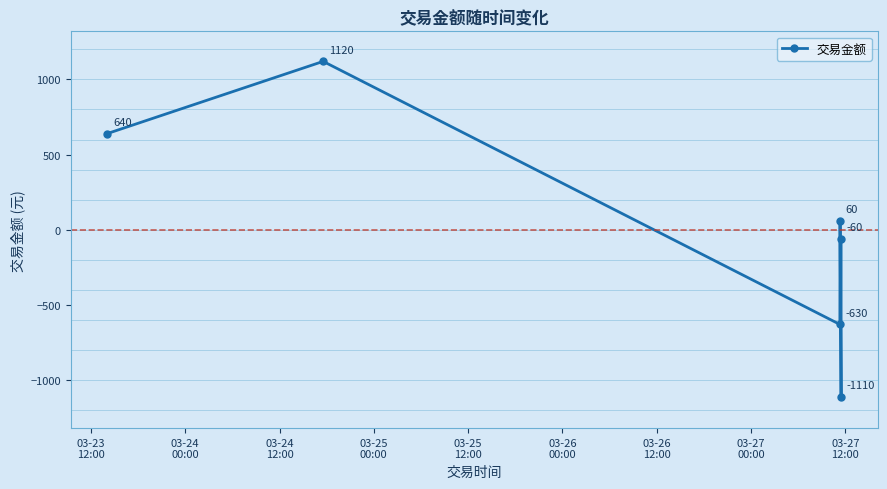

What is the value of the 6th point from the left?

-60